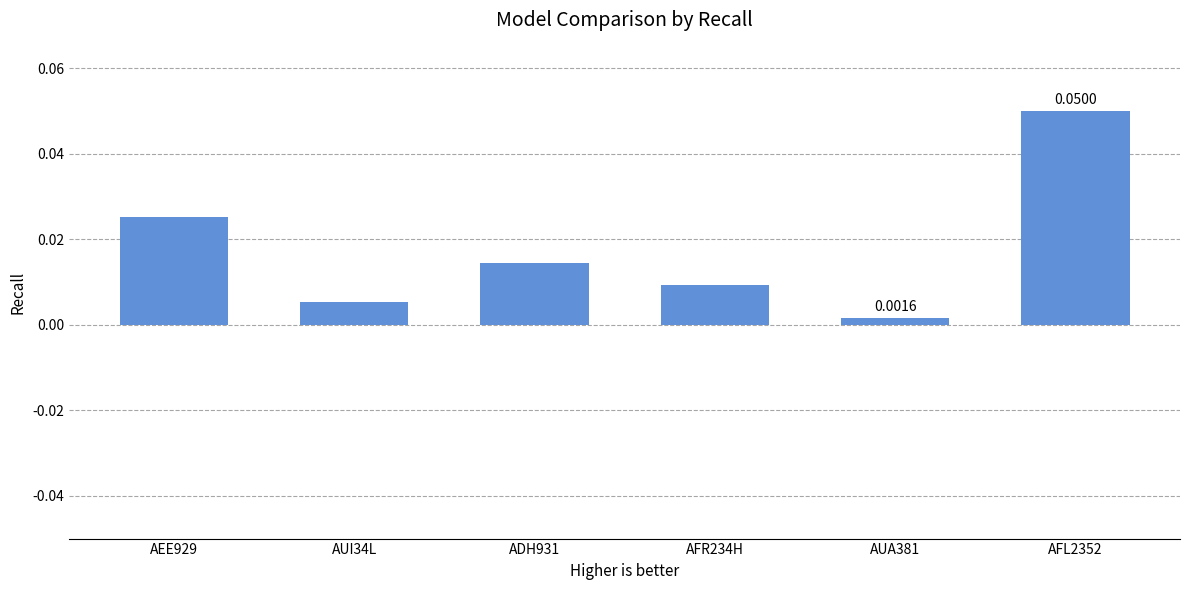

Which has a higher value, AFR234H or AEE929?

AEE929